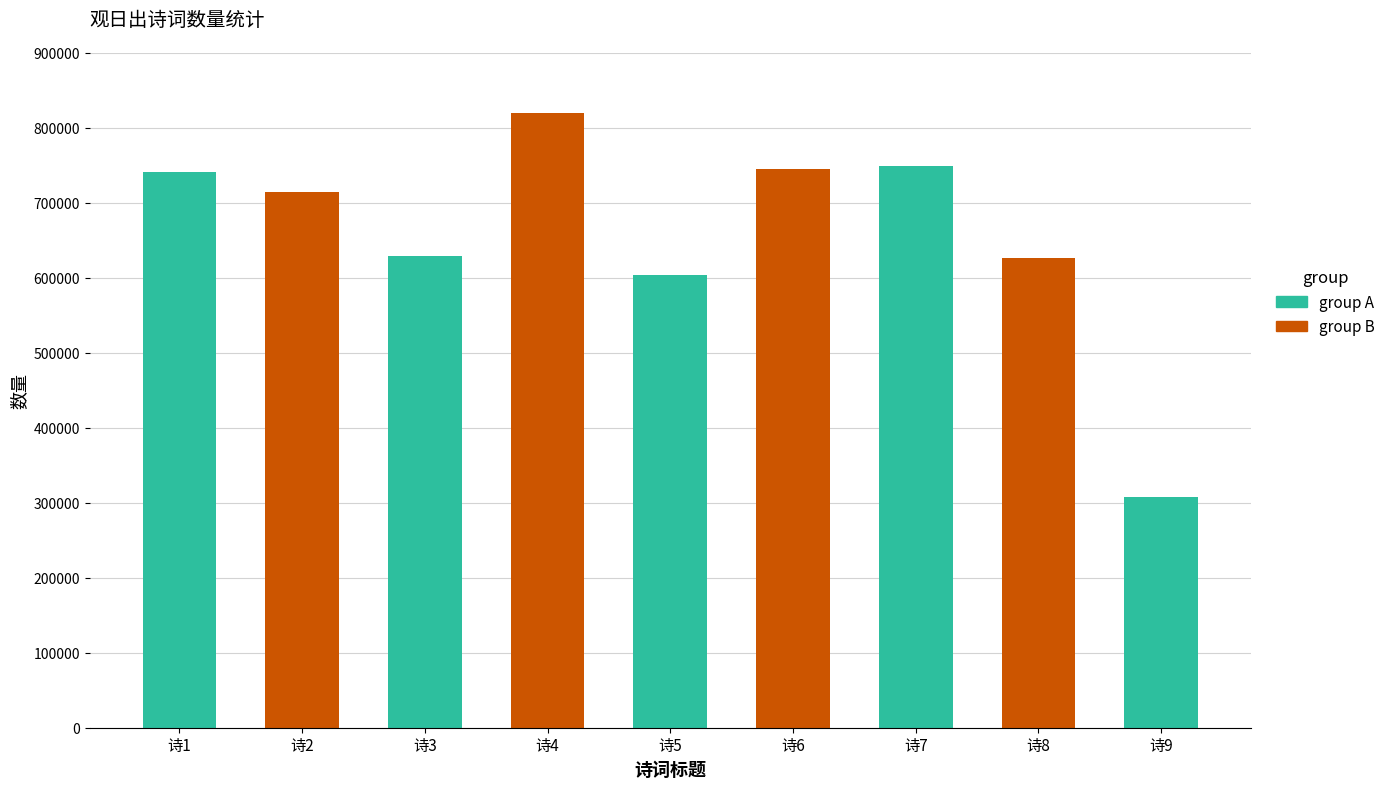

What is the difference between the maximum and minimum values?

512608